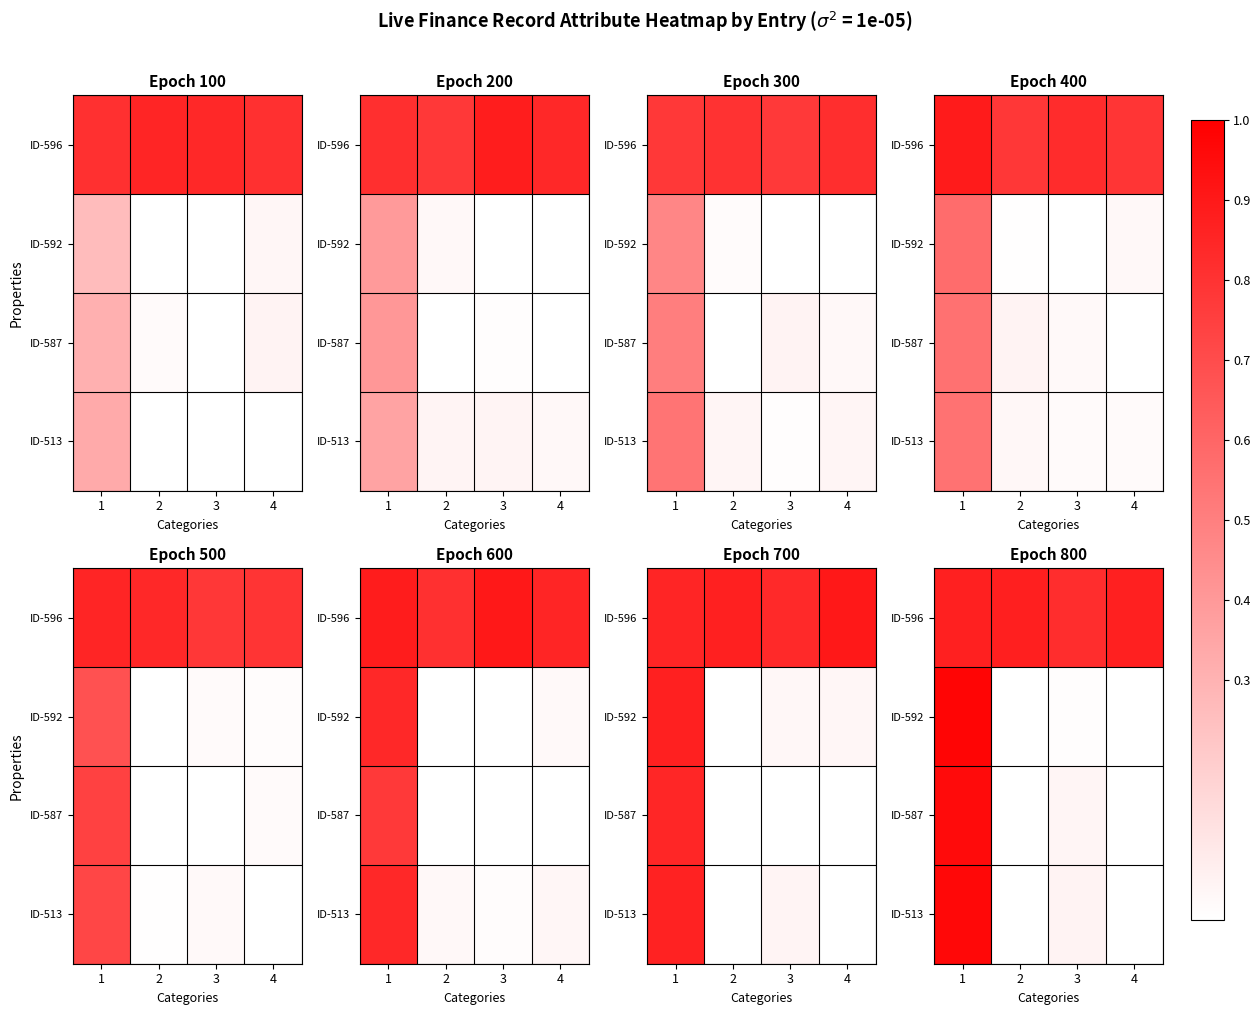

Is the value of ID-596 at 2 greater than the value of ID-587 at 4?

Yes